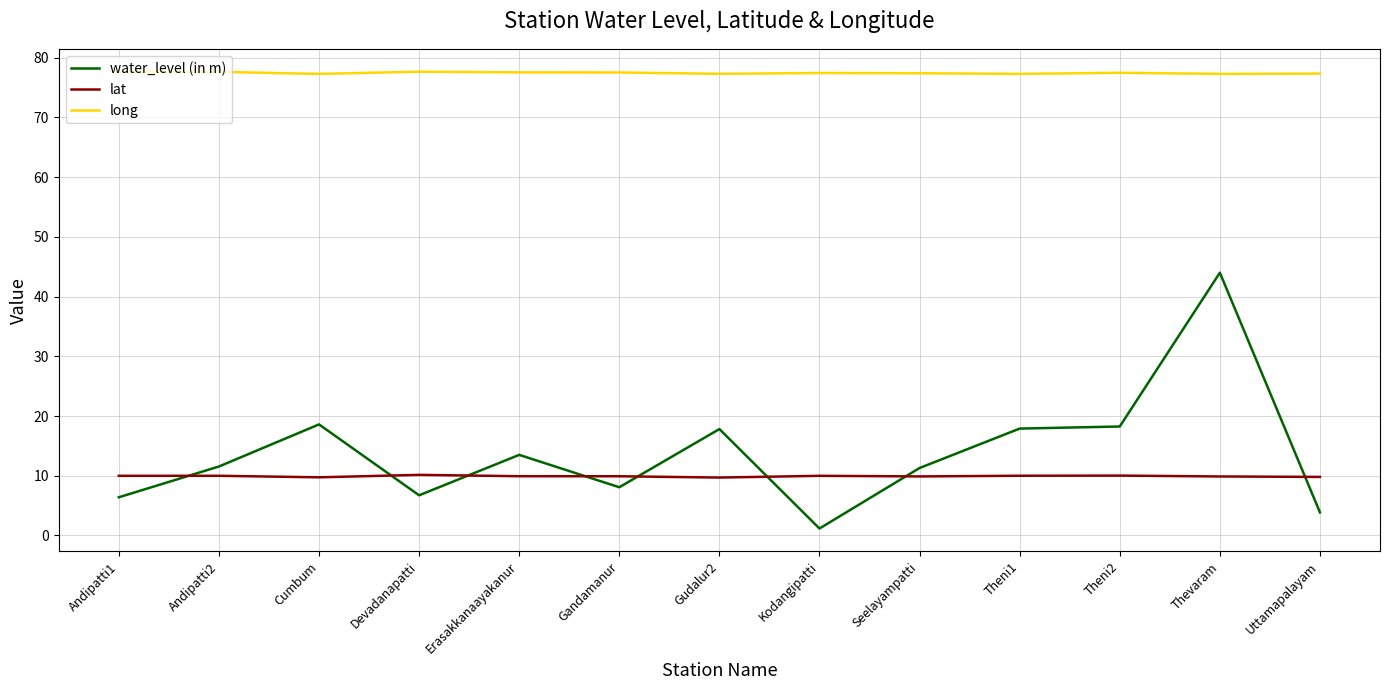

At which label does water_level (in m) reach its peak?

Thevaram